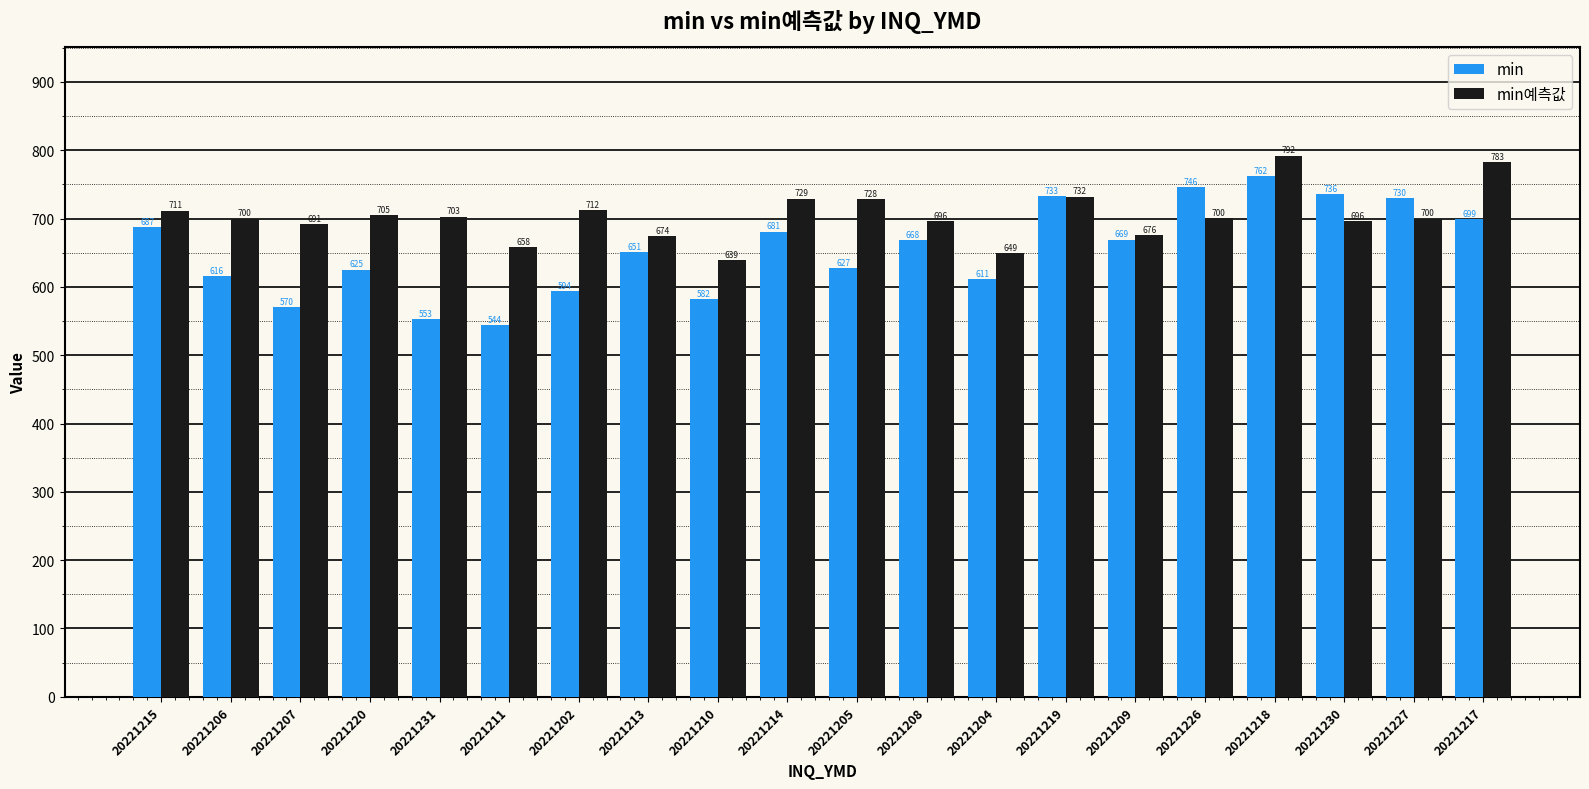

True or false: min has a value of 345.0 at 20221213.

False